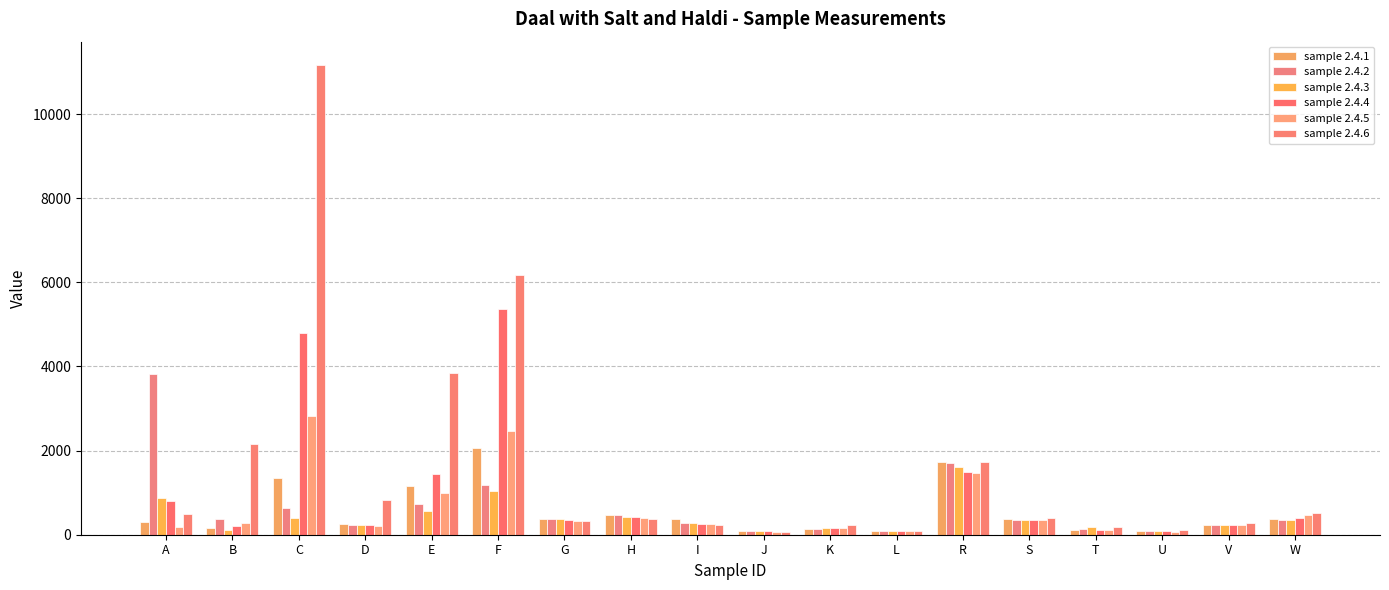

The value of sample 2.4.1 at A is 311.7. True or false?

True